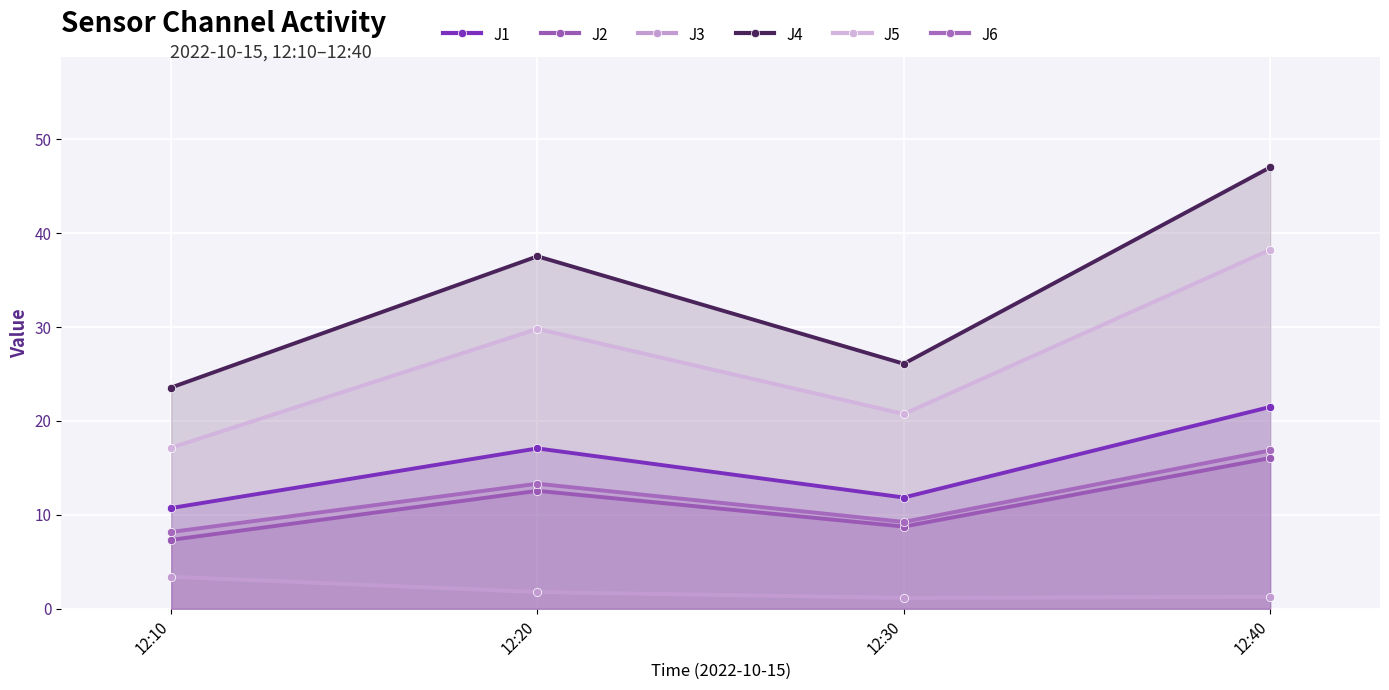

Rank the series at 12:40 from highest to lowest value.

J4, J5, J1, J6, J2, J3